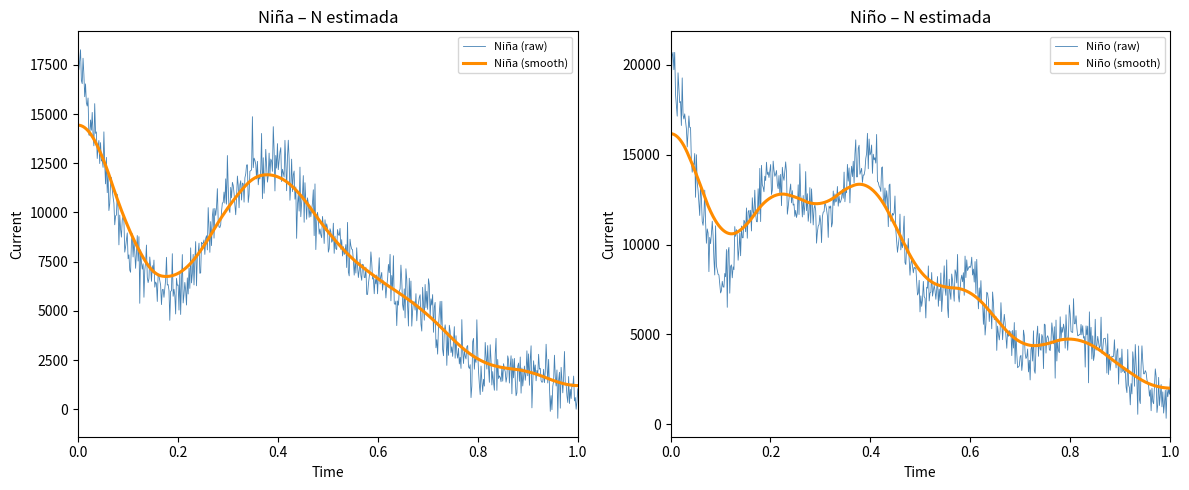

Is it true that Niña (N estimada) equals 3606 at 2?

False